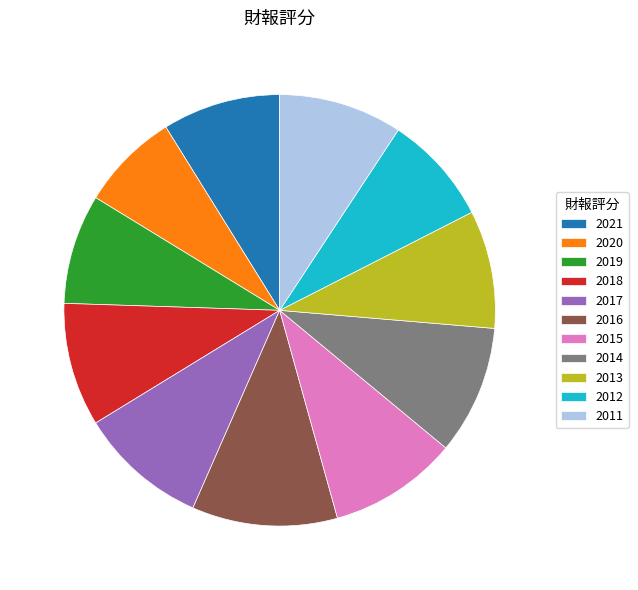

The 2011 slice represents 9% of the pie. True or false?

True